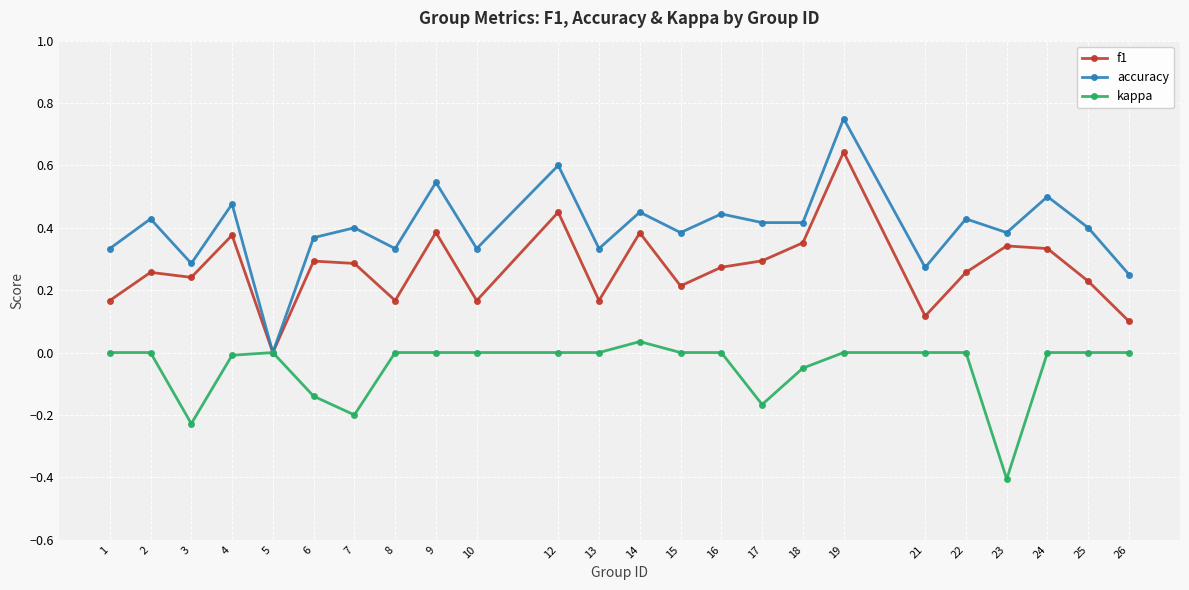

Count the accuracy values in the range 0 to 1.

24